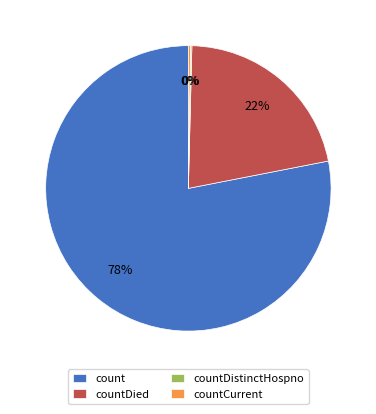

The countDied slice represents 22% of the pie. True or false?

True